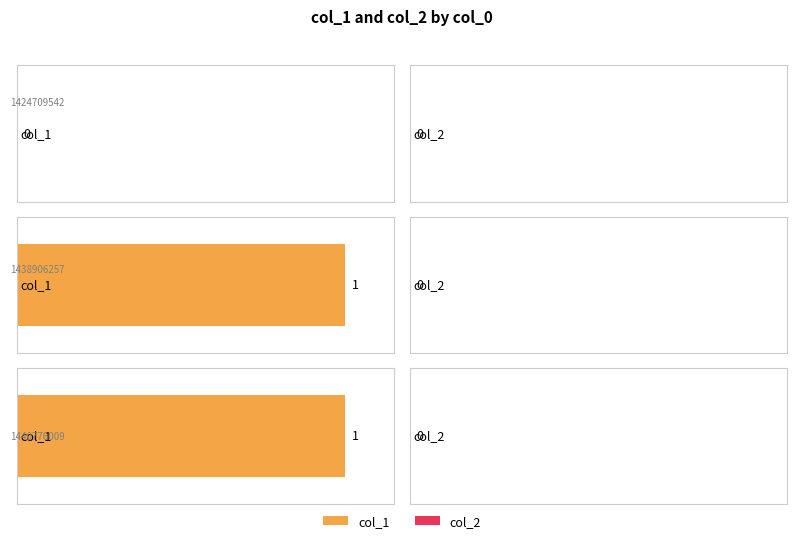

How many distinct data groups are displayed?

2